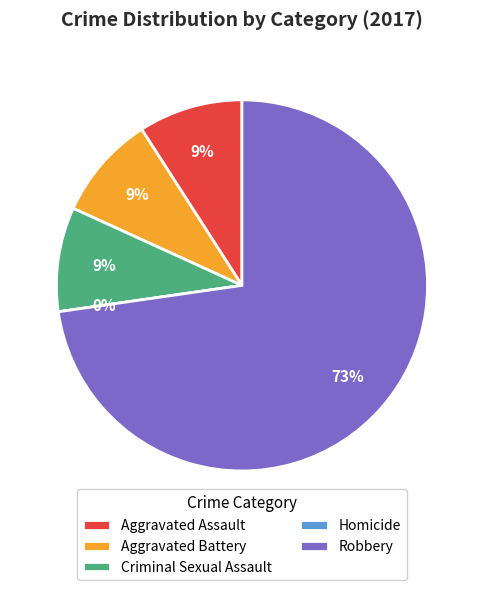

What portion of the pie excludes Criminal Sexual Assault?

90.9%